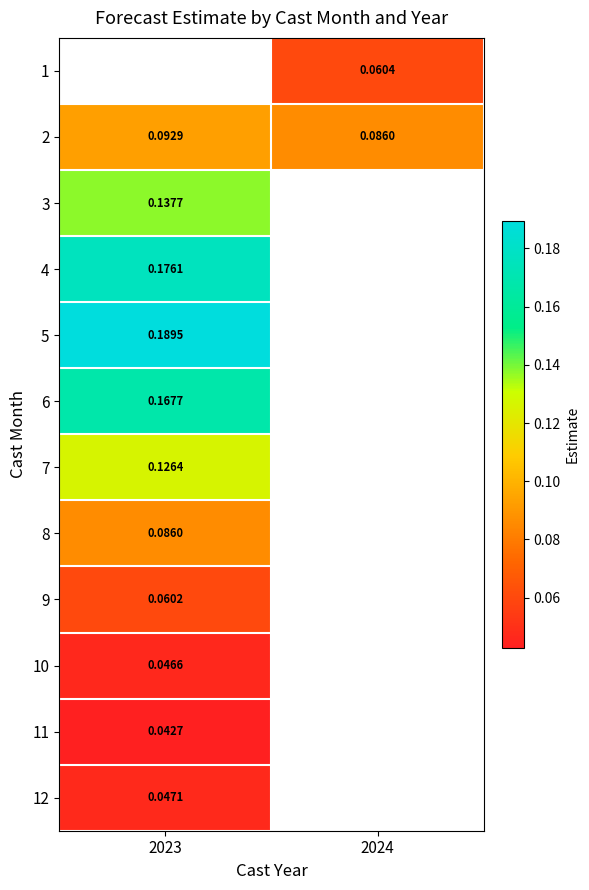

What is the average value of the 2 series?

0.1